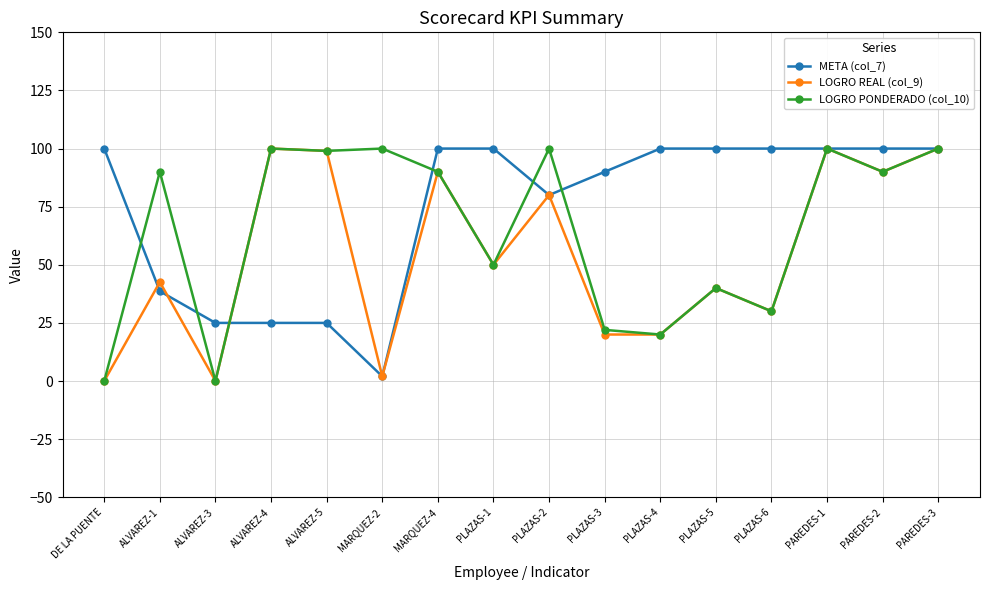

How many lines are shown in the chart?

3